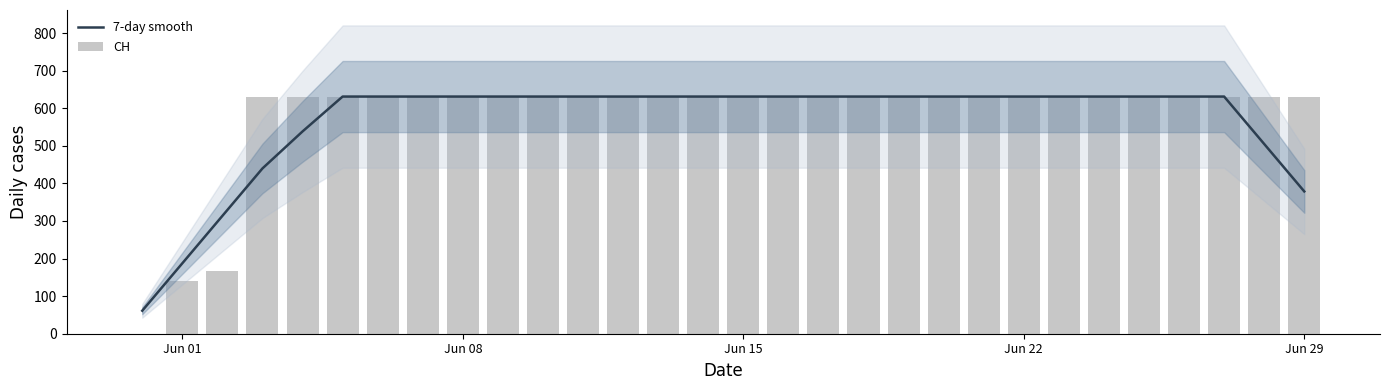

What is the difference between the maximum and minimum values in the 7-day smooth series?

569.8